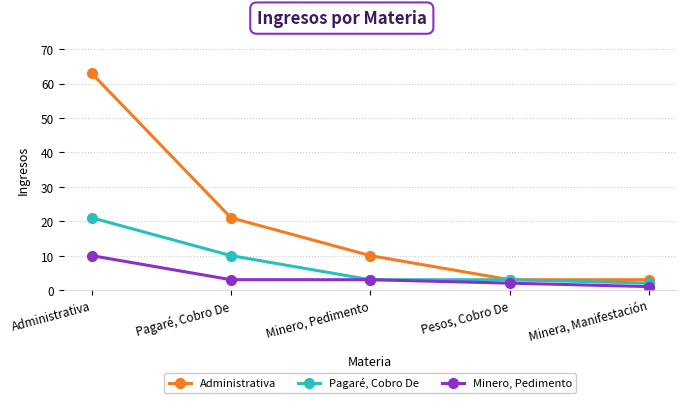

What is the maximum value for Minero, Pedimento?

10